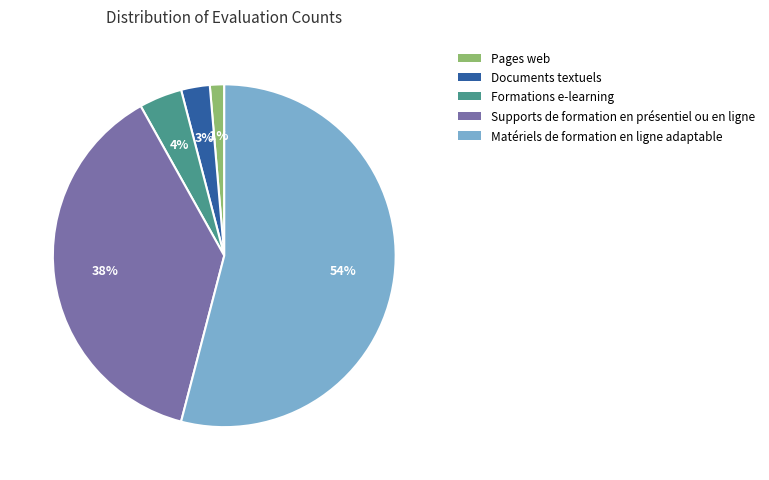

Is there a majority slice in this chart?

Yes